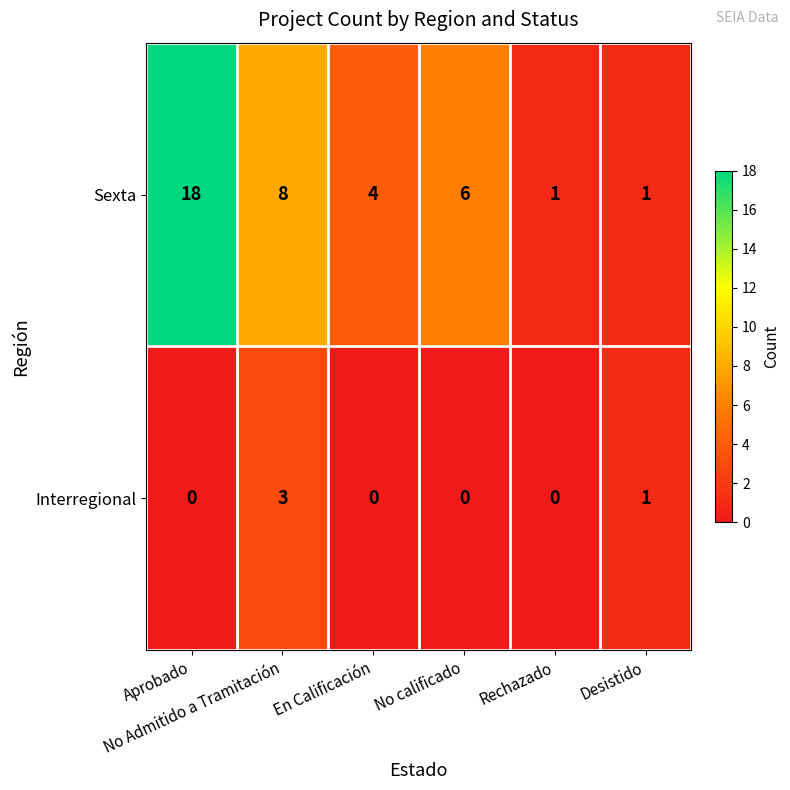

Which series has the widest spread of values?

Sexta